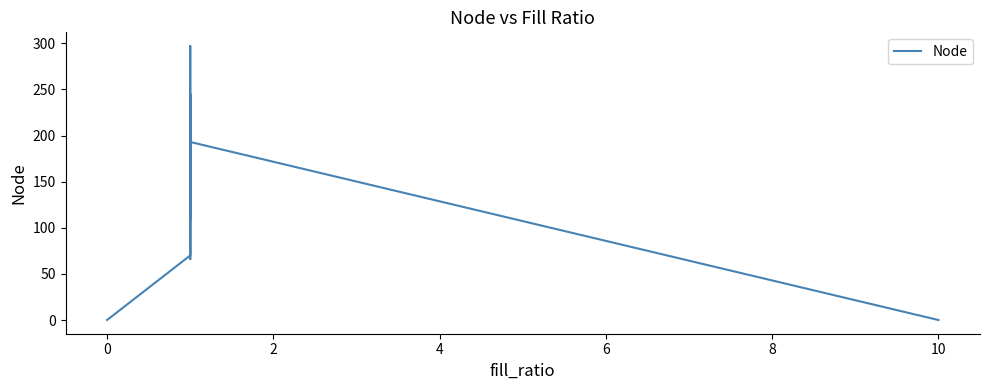

Does the chart have visible grid lines?

No